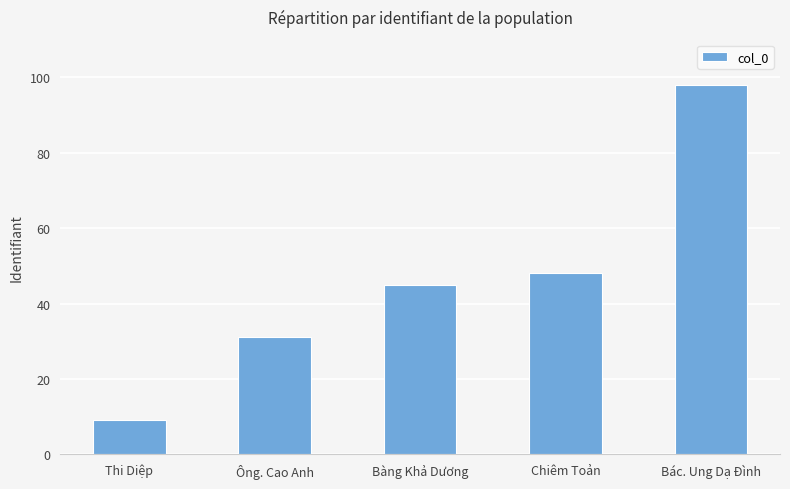

Which label corresponds to the largest value in the chart?

Bác. Ung Dạ Đình